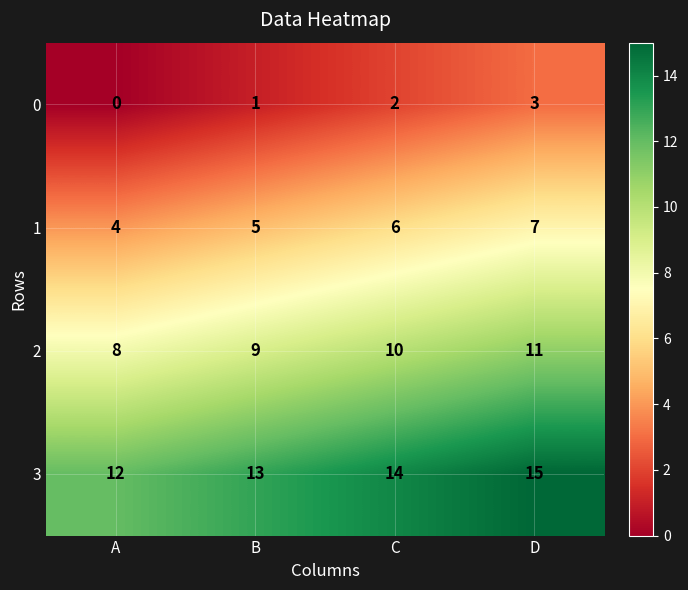

Where is 0 nearest to the value 1?

B